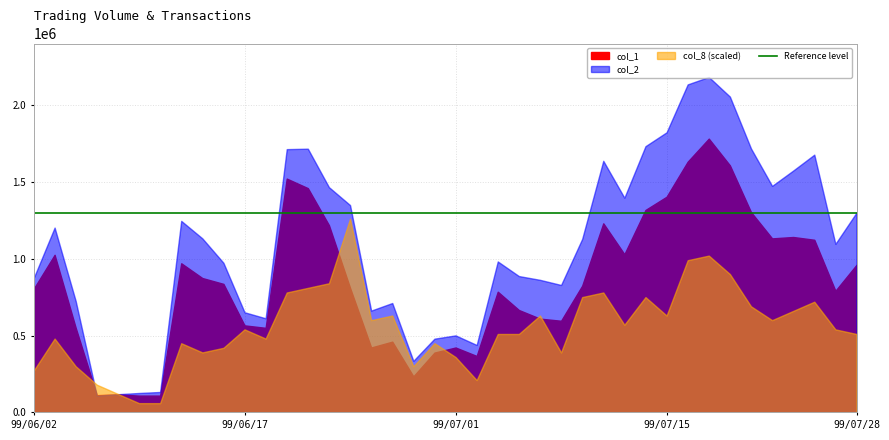

Which series has the largest total across all categories?

col_2